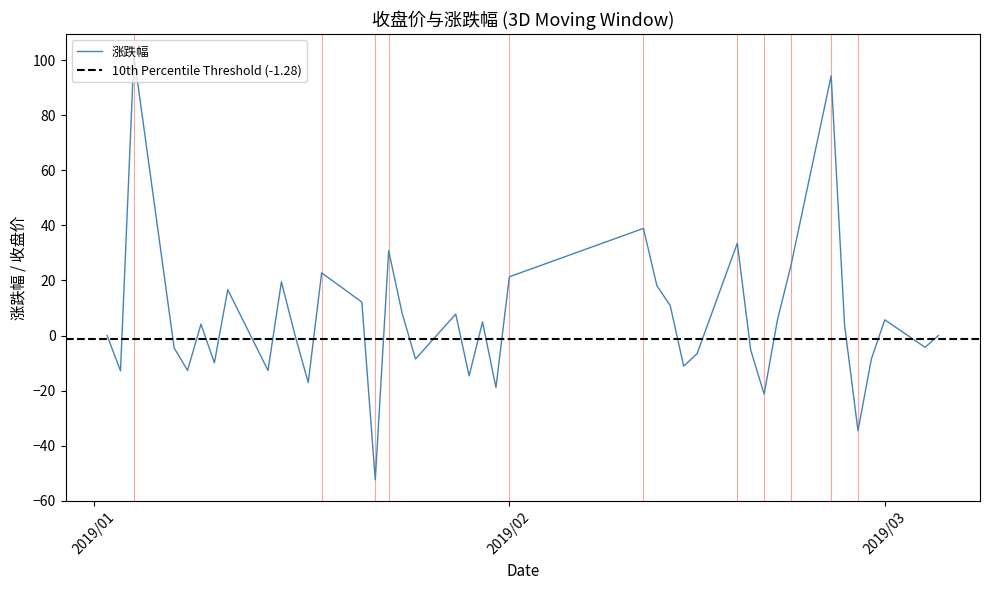

What is the value of the 5th point from the left?

-12.7